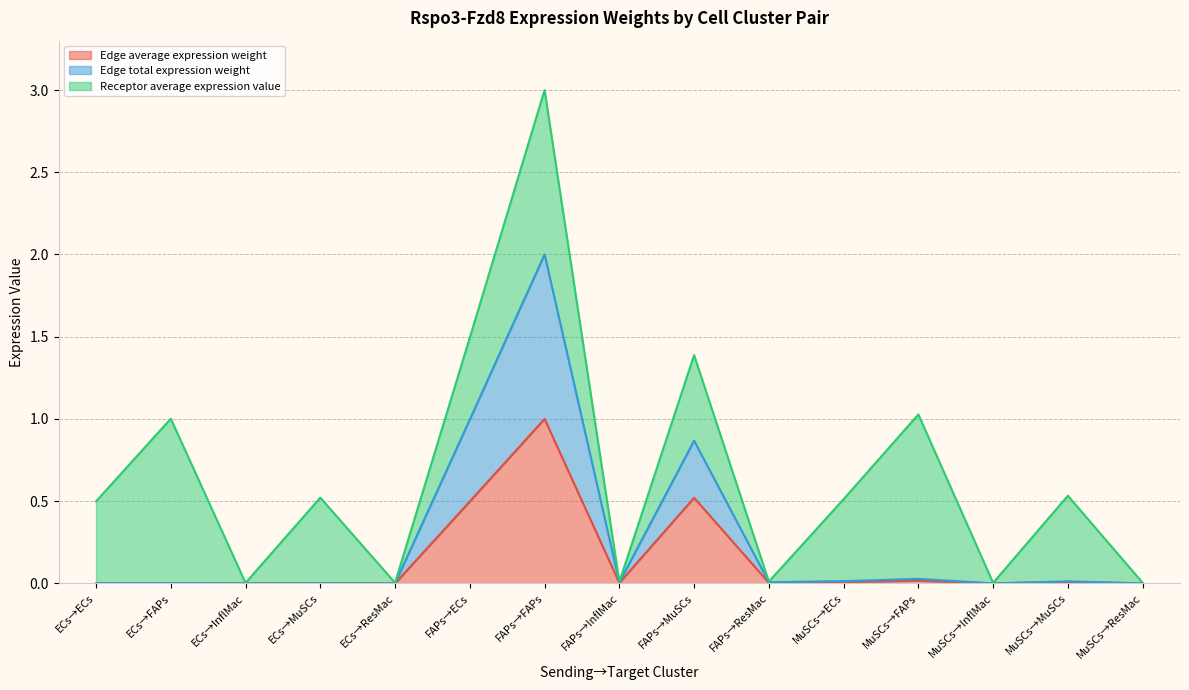

Does the chart have visible grid lines?

Yes